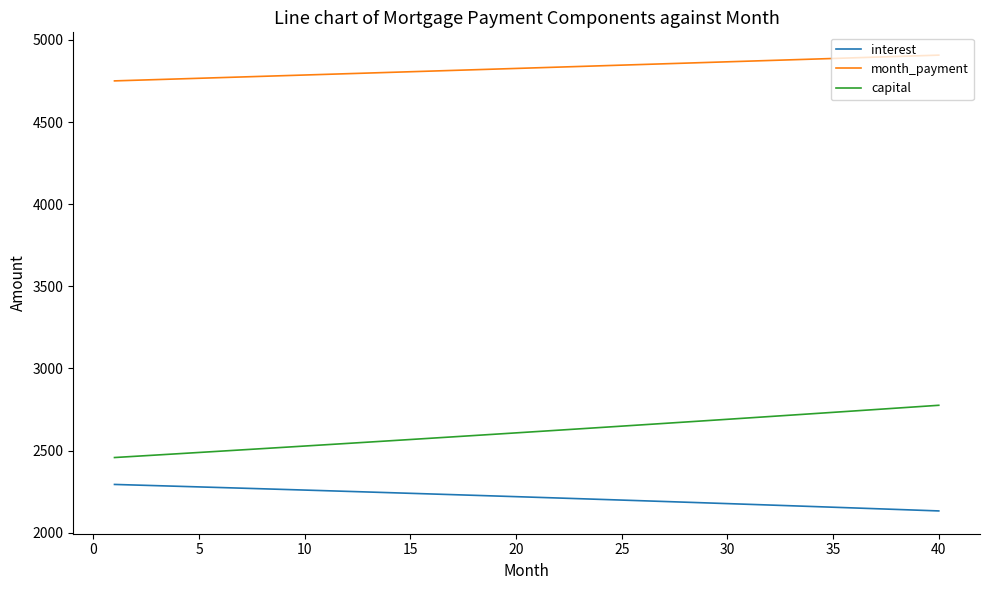

True or false: capital and month_payment cross at least once.

False